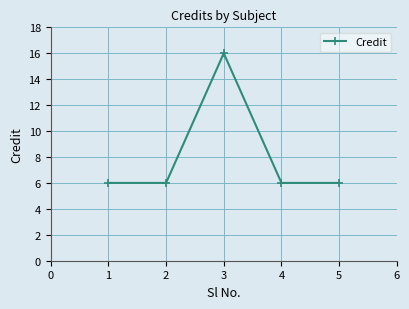

Reading left to right, what are all the values shown in this chart?

6	6	16	6	6